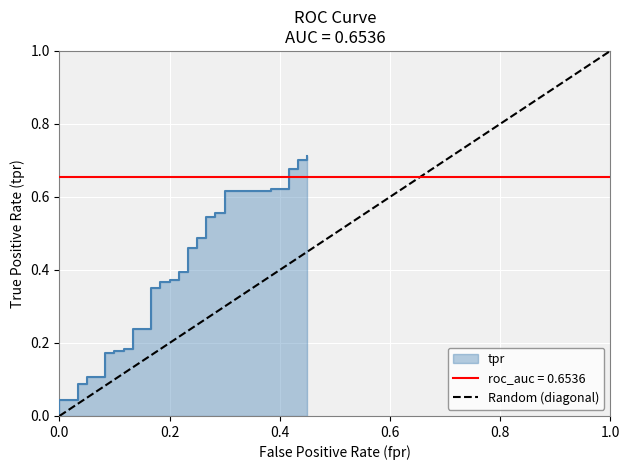

Rank the categories by value from lowest to highest.

0.0, 1.0